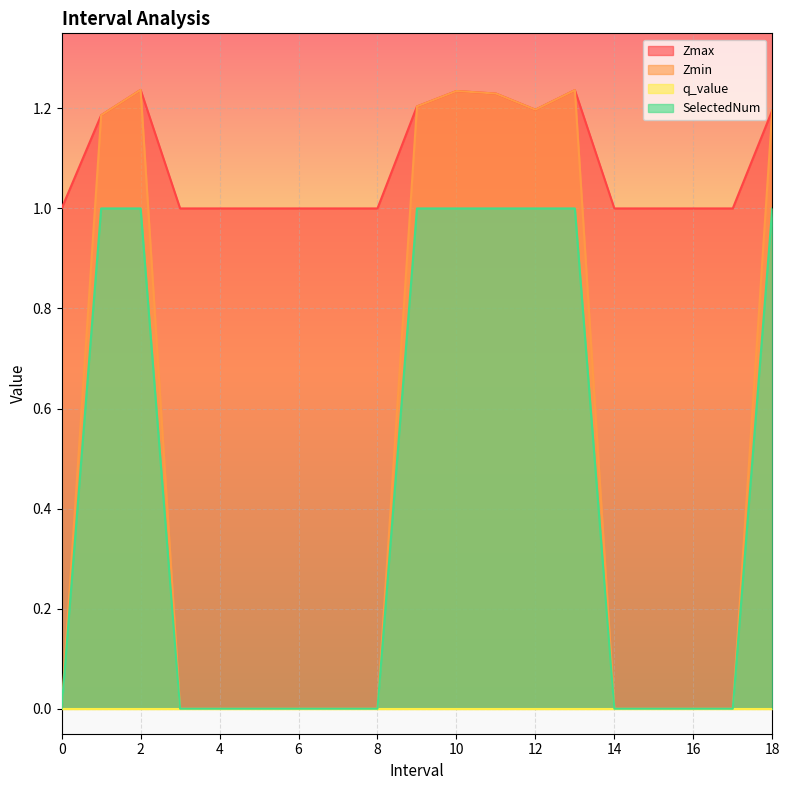

Does the chart display data point markers on the line(s)?

No